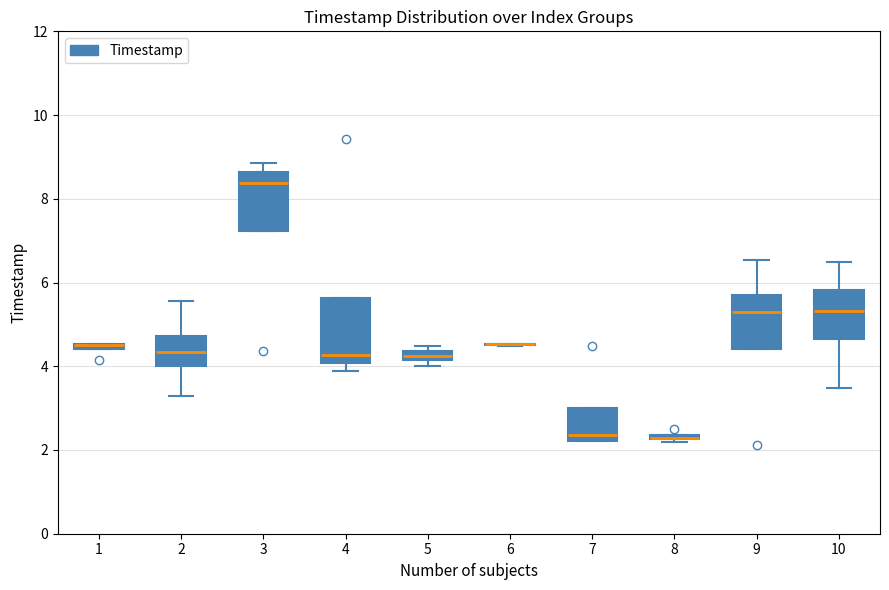

Where is the lower edge of the box at x = 7 on the y-axis? The values are not printed on the chart, so give them approximately, as read against the axis.

2.2